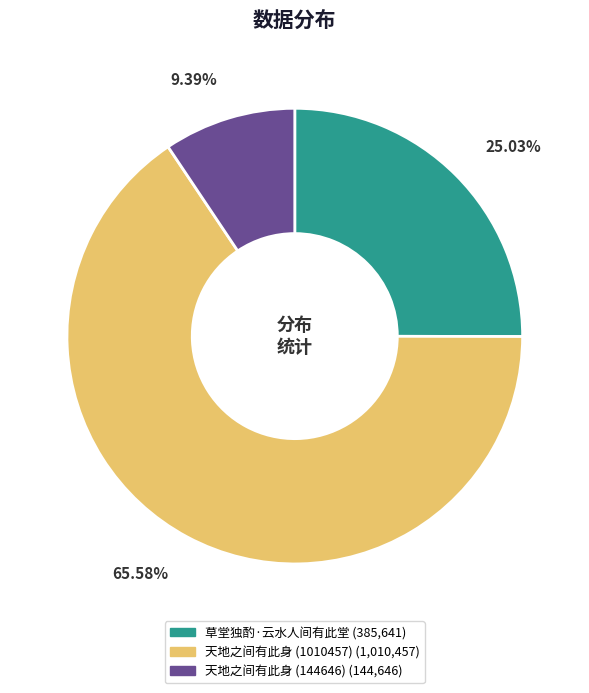

Count the number of slices in the pie.

3